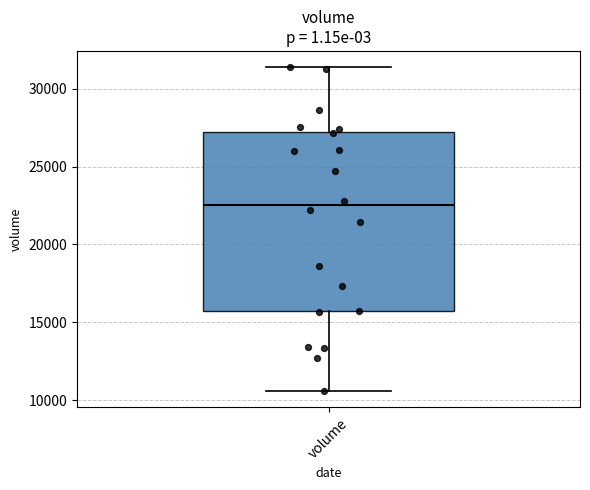

Where does the upper whisker of the box for volume end on the y-axis? The values are not printed on the chart, so give them approximately, as read against the axis.

31500